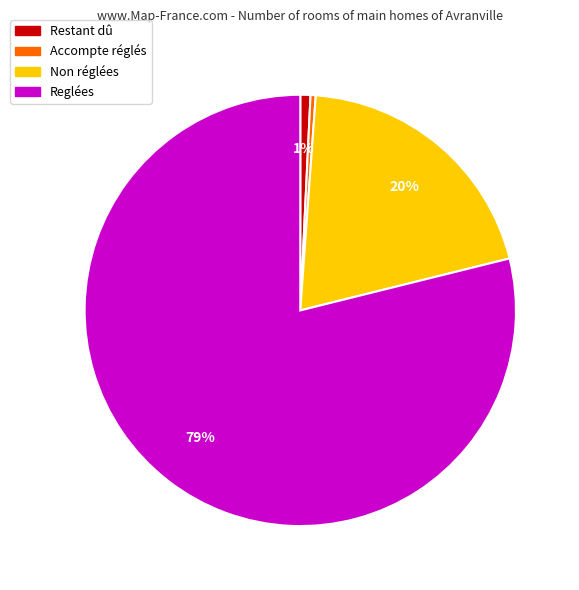

Which has a higher value, Restant dû or Reglées?

Reglées